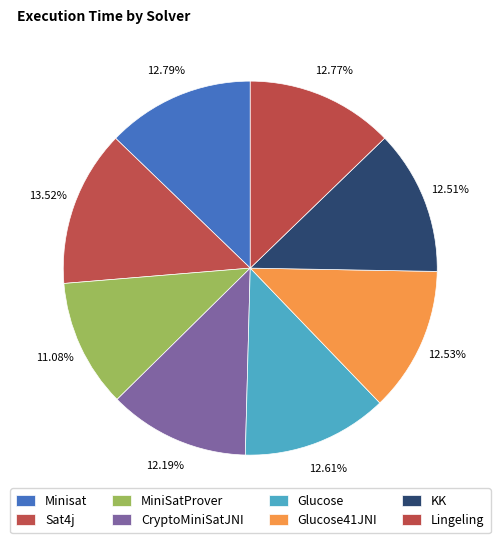

Combined, what portion of the pie is MiniSatProver and Lingeling?

23.8%